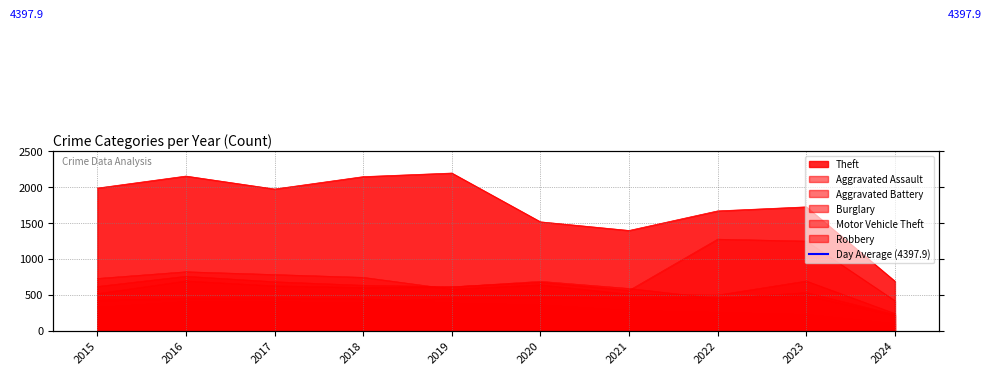

What is the difference between the Aggravated Battery values at 2019 and 2023?

78